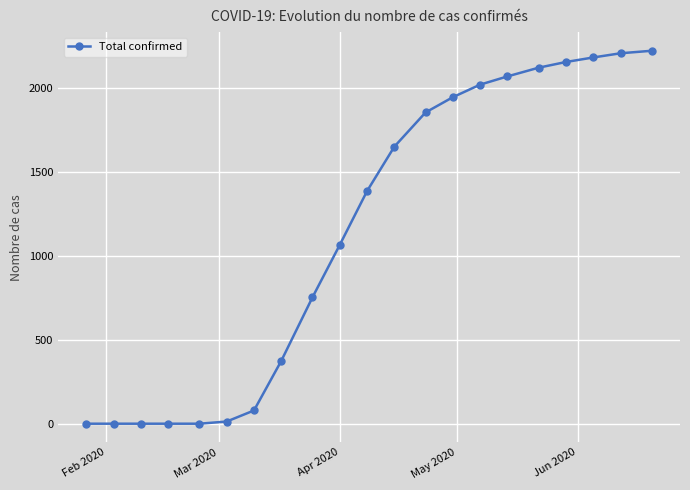

Reading left to right, transcribe all the data shown in this chart.

0	0	0	0	0	13	79	375	754	1067	1388	1653	1857	1948	2023	2072	2124	2158	2185	2210	2225